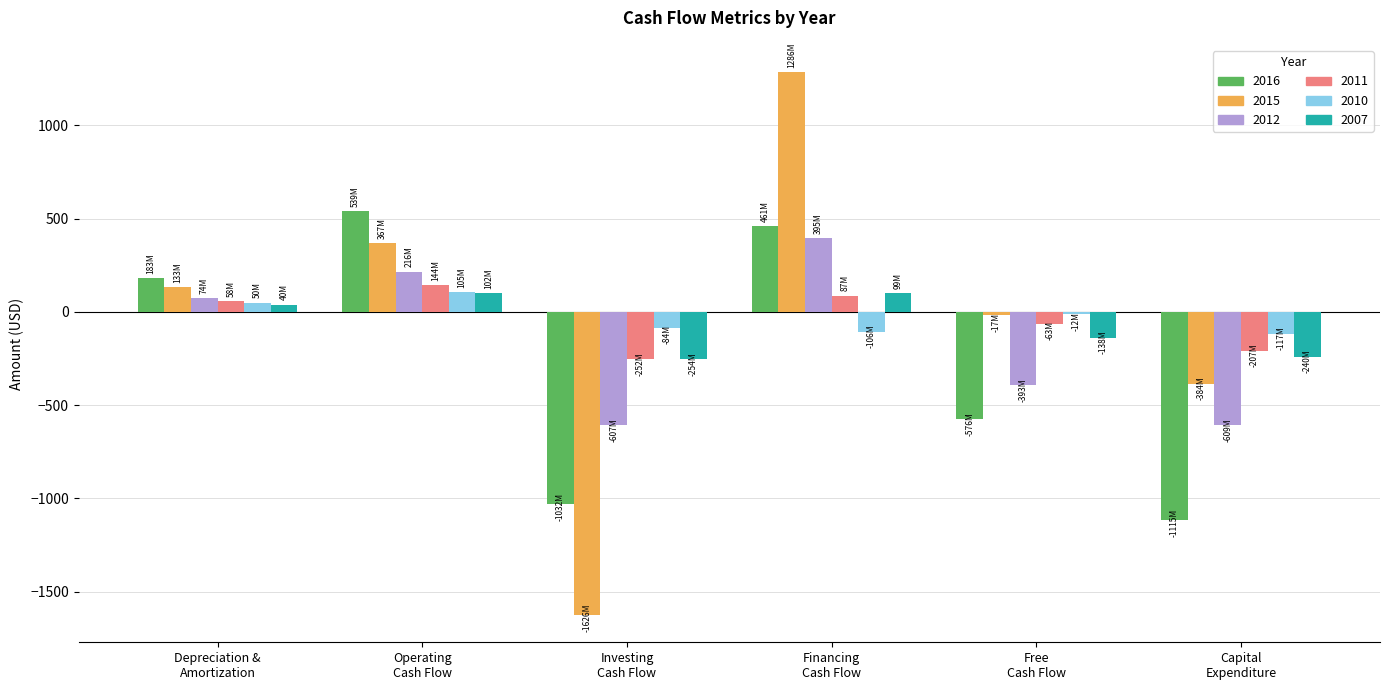

Which category has the highest value across all series?

Financing
Cash Flow